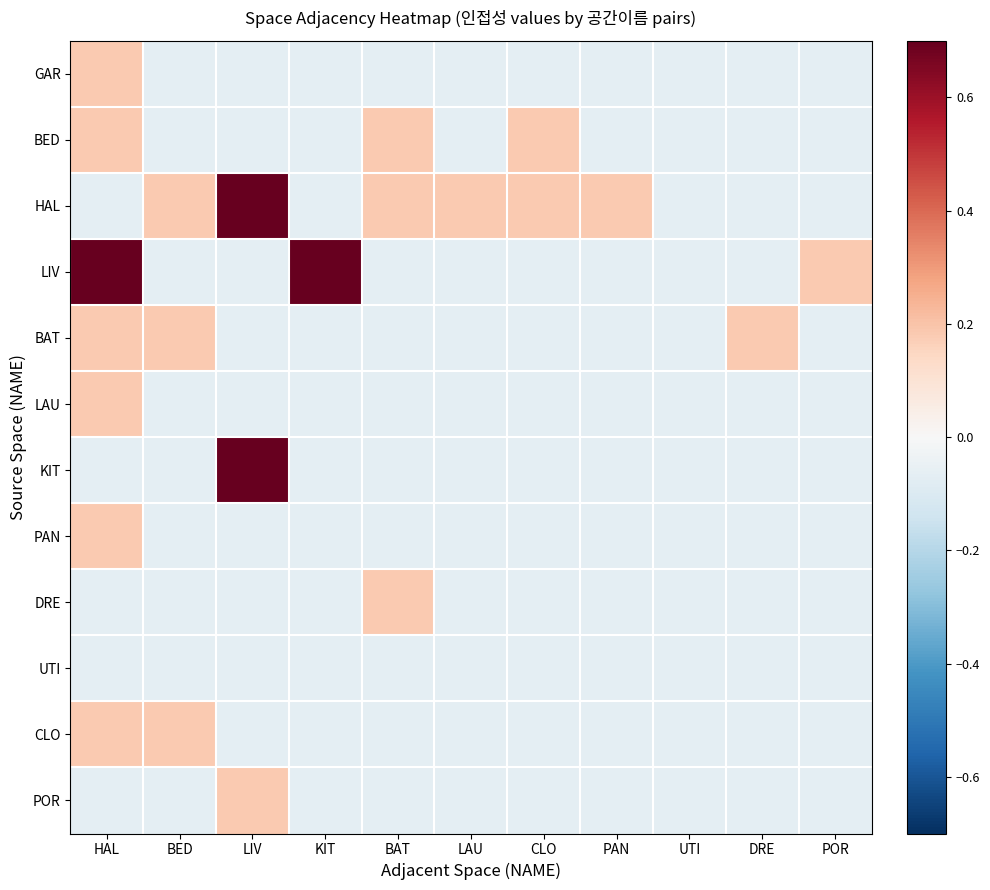

What is the total value across all series at HAL?

1.7